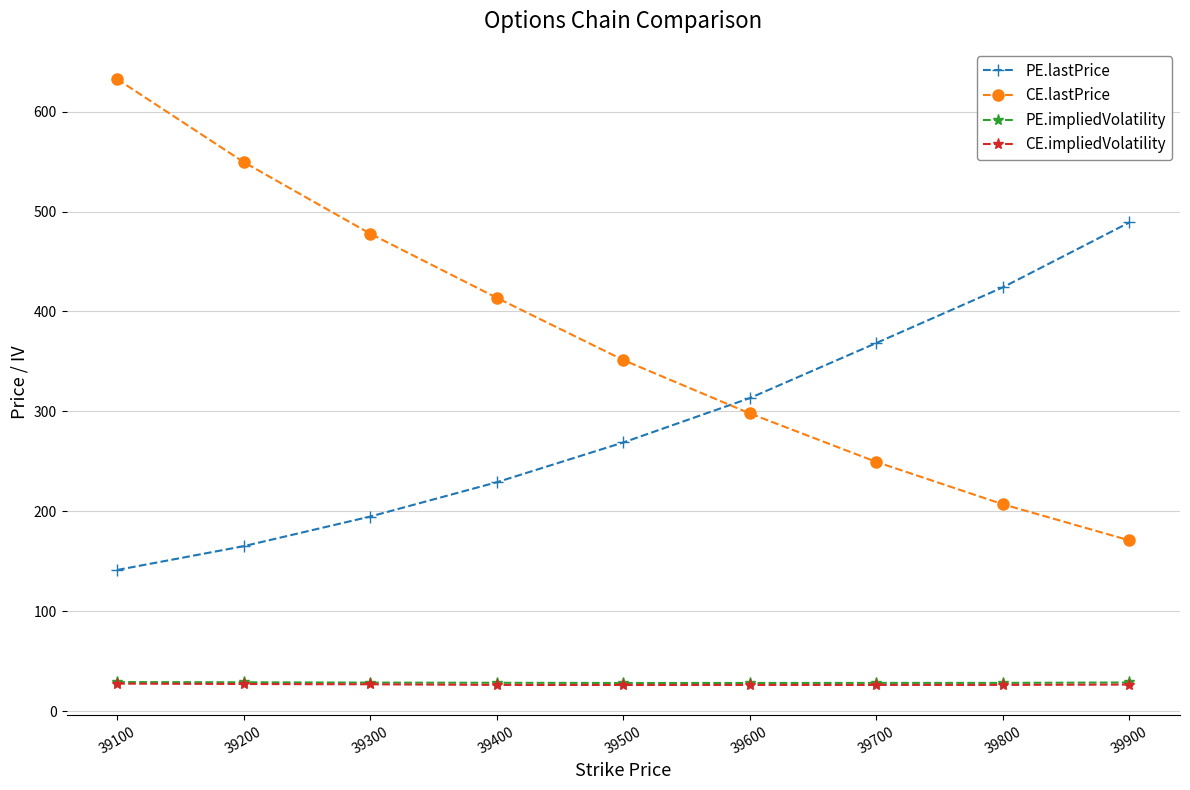

What is the sum of the PE.lastPrice values at 39400 and 39100?

370.6